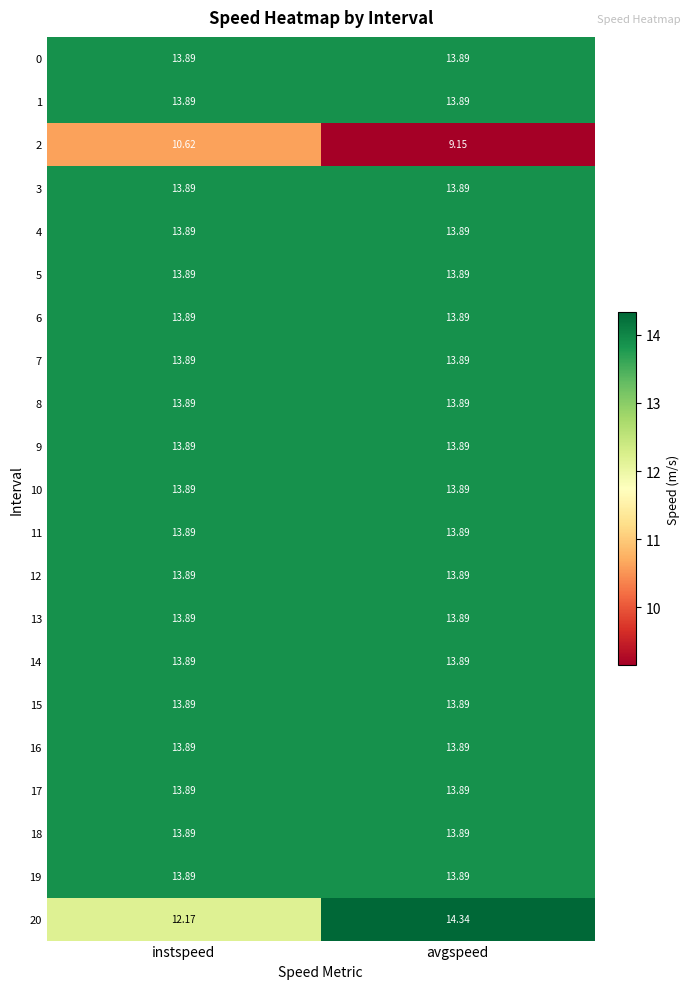

What is the total value across all series at avgspeed?

287.4